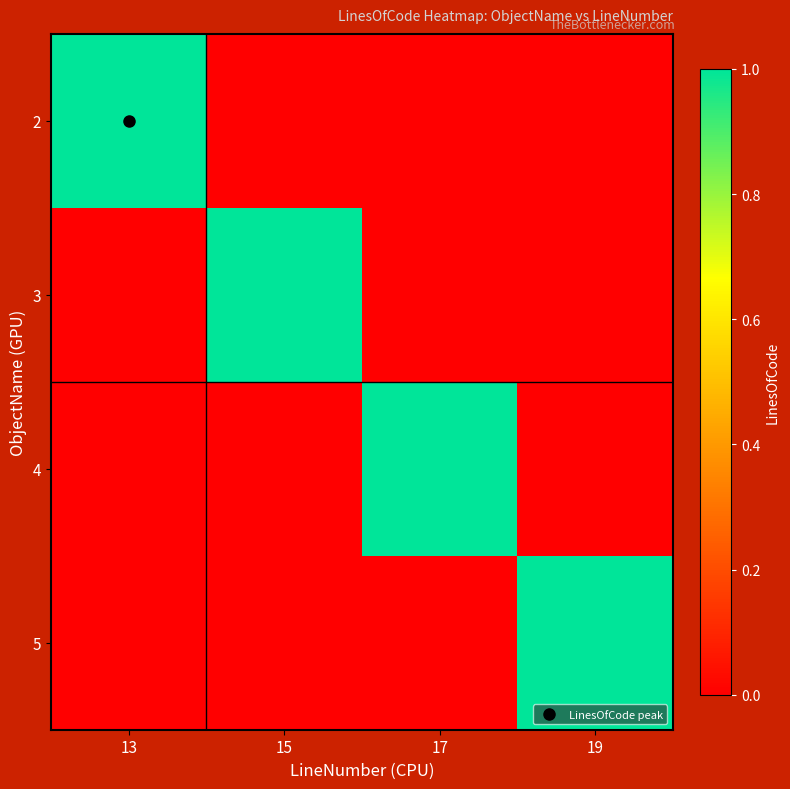

Rank the series by their maximum value, from lowest to highest.

2, 3, 4, 5